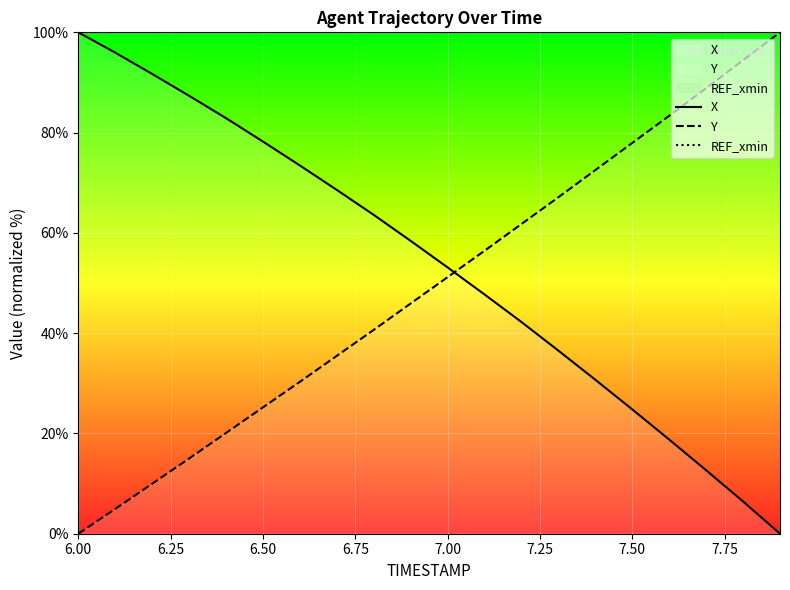

What is the highest value of the REF_xmin series?

-429.6